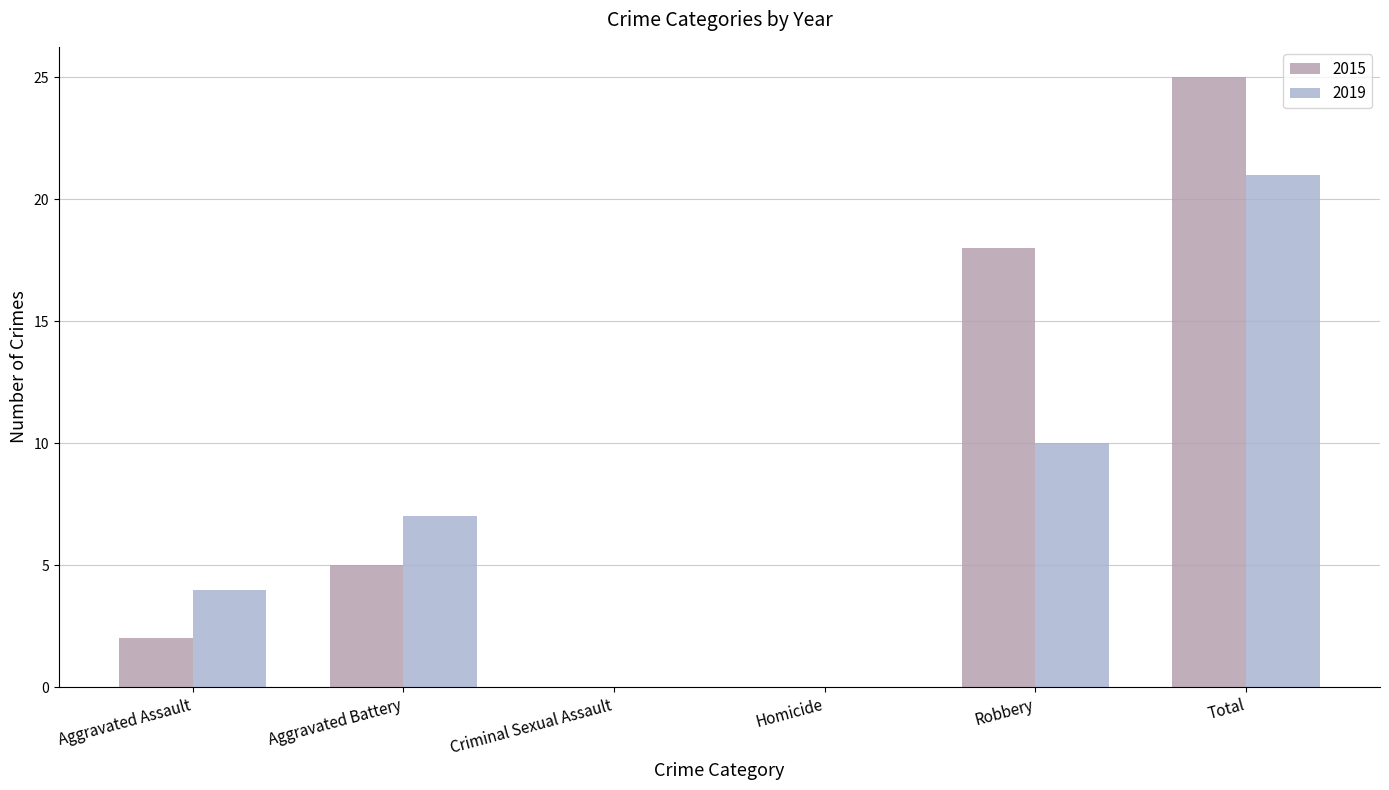

Rank the series at Aggravated Battery from lowest to highest value.

2015, 2019